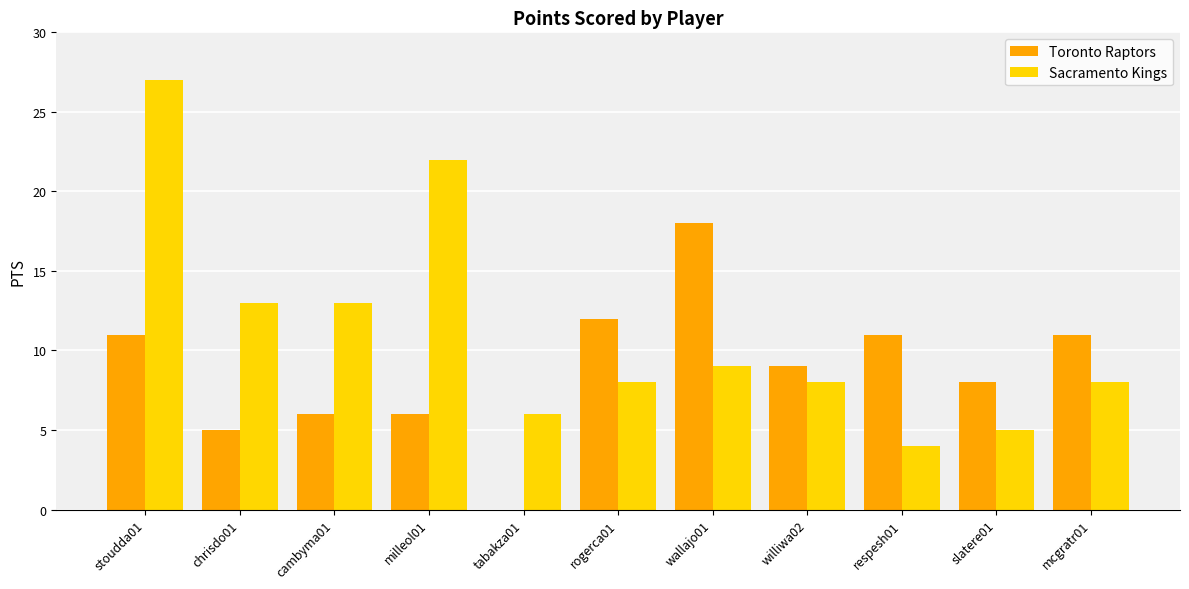

Reading left to right, extract all data points from this chart.

Toronto Raptors: 11	5	6	6	0	12	18	9	11	8	11
Sacramento Kings: 27	13	13	22	6	8	9	8	4	5	8